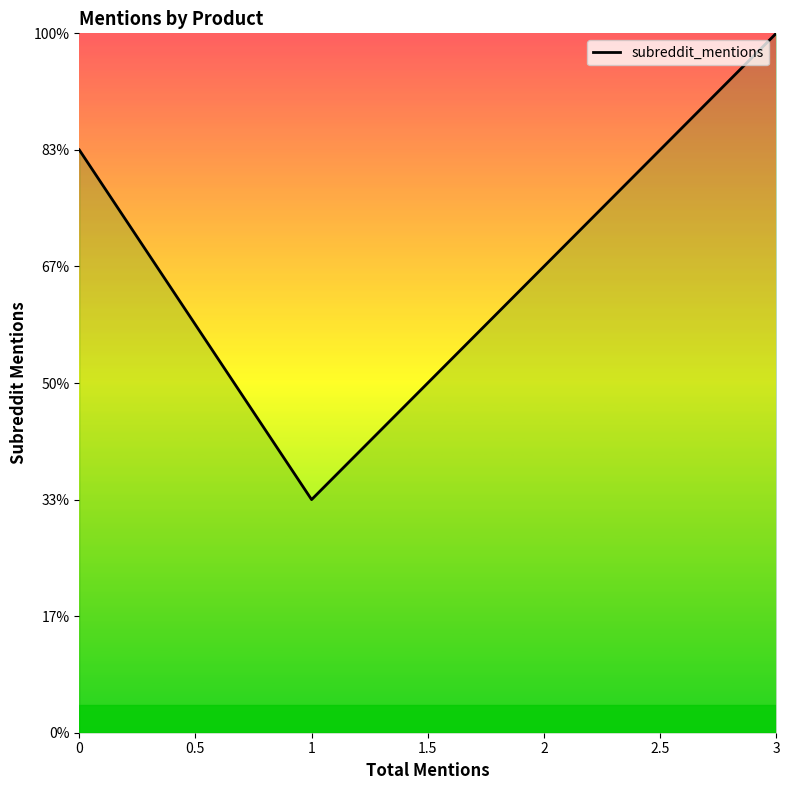

Is it true that the value at 0 is 2.5?

True